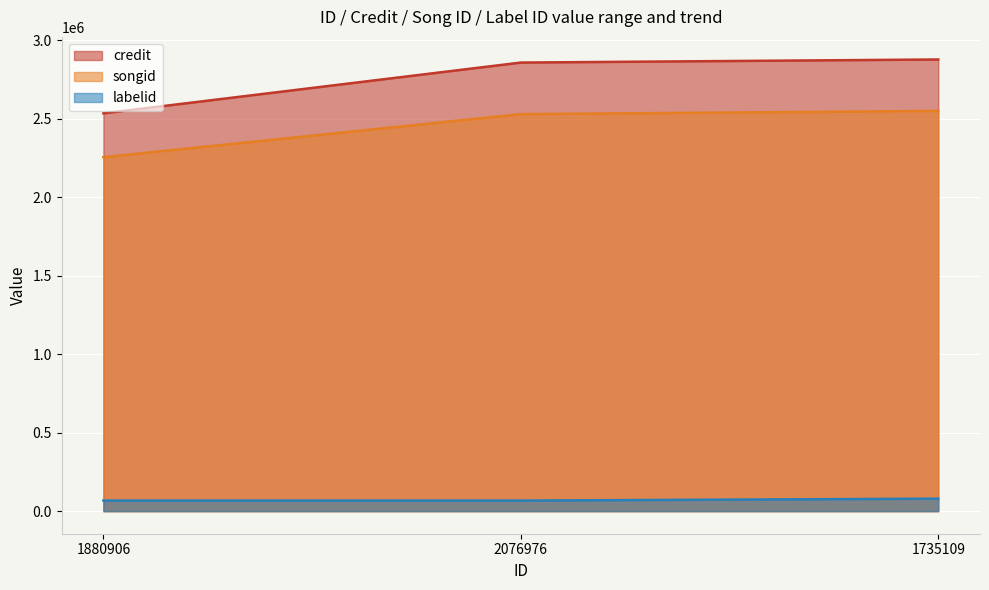

What is the highest value of the labelid series?

79481